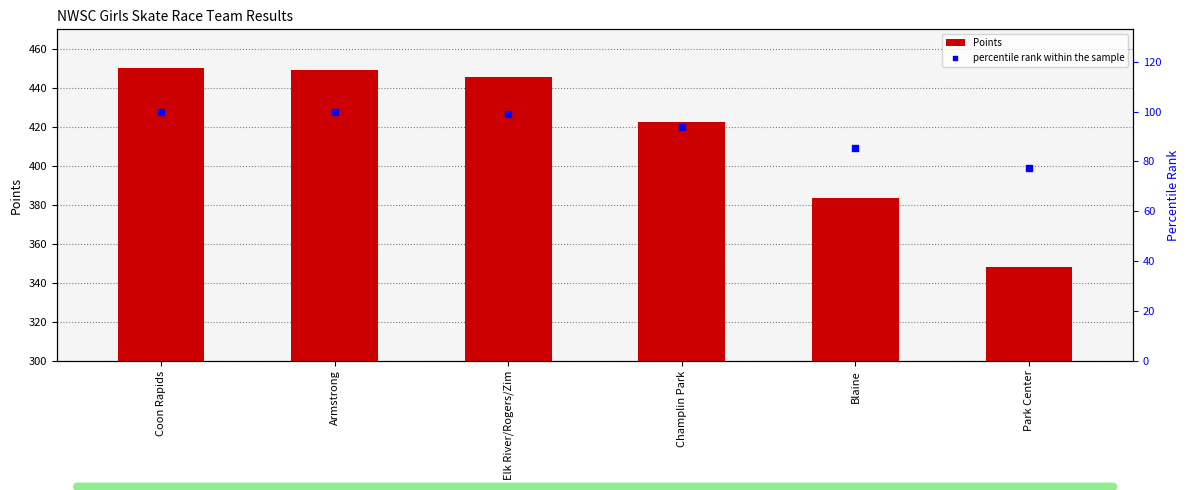

Which series has the widest spread of Y values?

Points